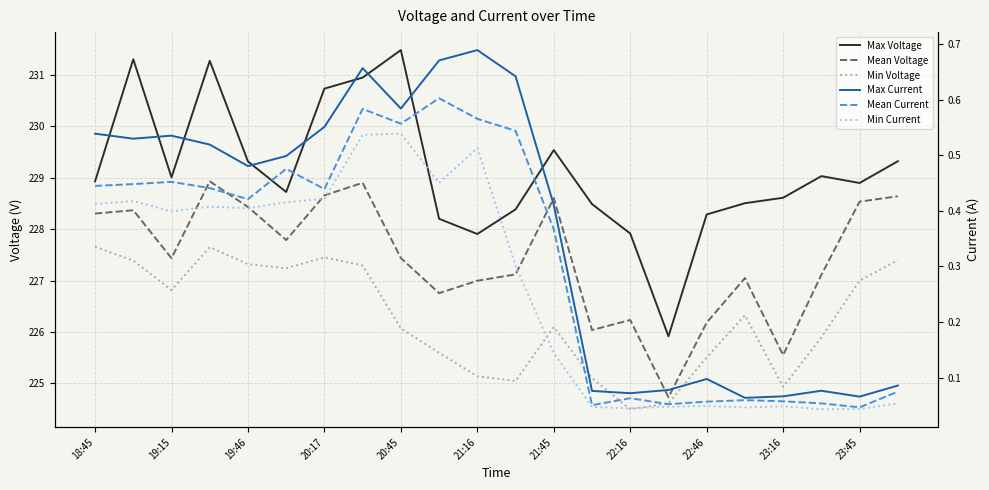

At 23:16, list the series in order from largest to smallest.

Max Voltage, Mean Voltage, Min Voltage, Max Current, Mean Current, Min Current